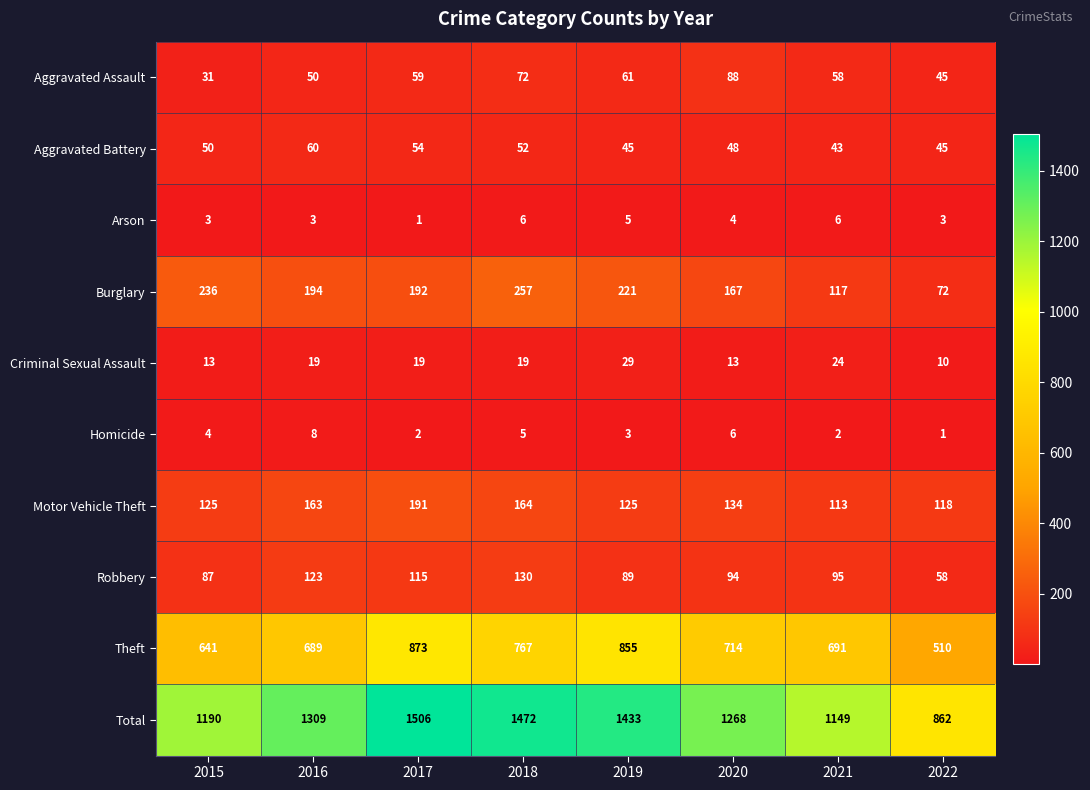

How many values in the Motor Vehicle Theft series are below 134?

4